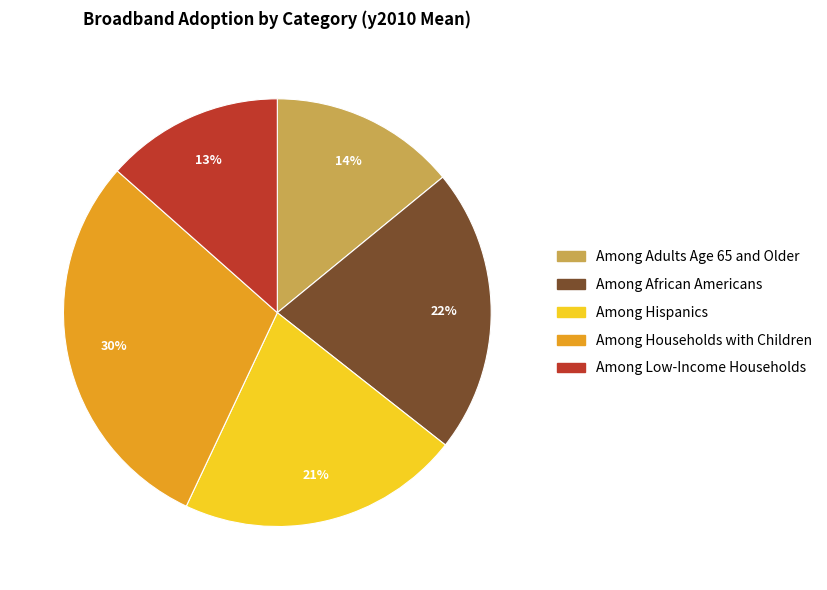

To the nearest percent, what is the combined percentage of Among Households with Children and Among Hispanics?

51%